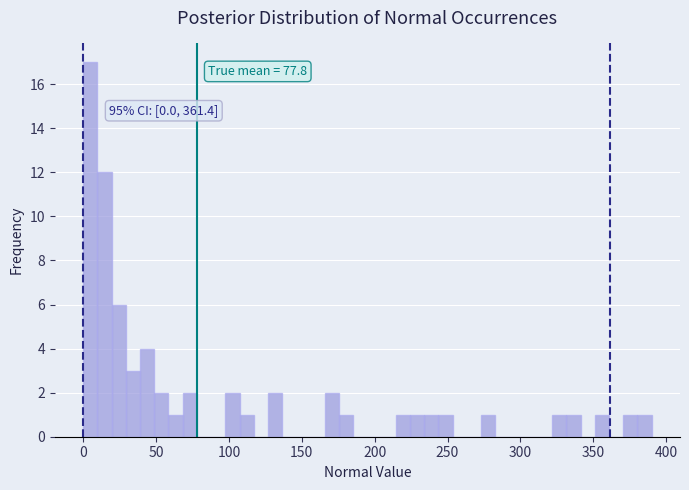

Around what value on the x-axis is the tallest bar? Give the approximate position of its centre, as read against the axis.

5